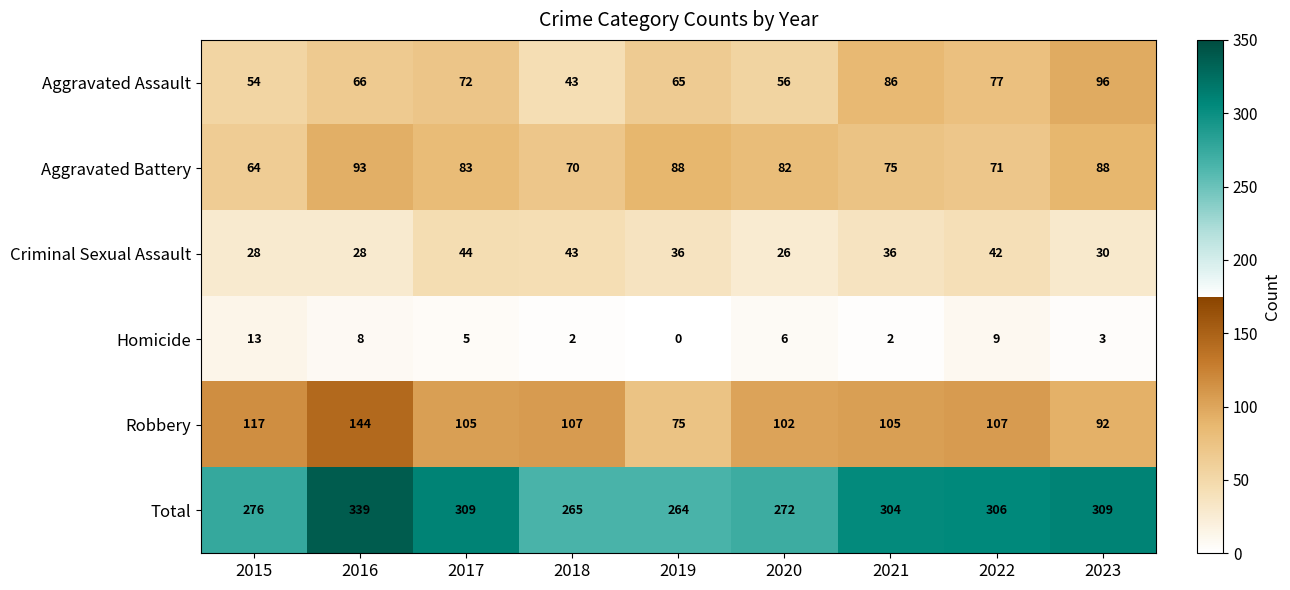

Is it true that Criminal Sexual Assault equals 15 at 2021?

False